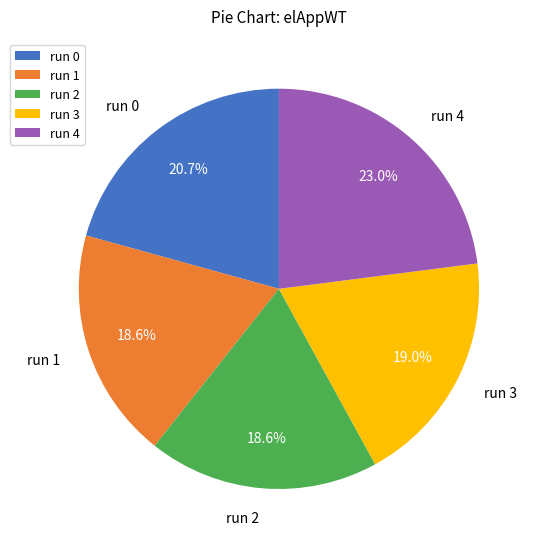

True or false: run 4 accounts for 18% of the total.

False